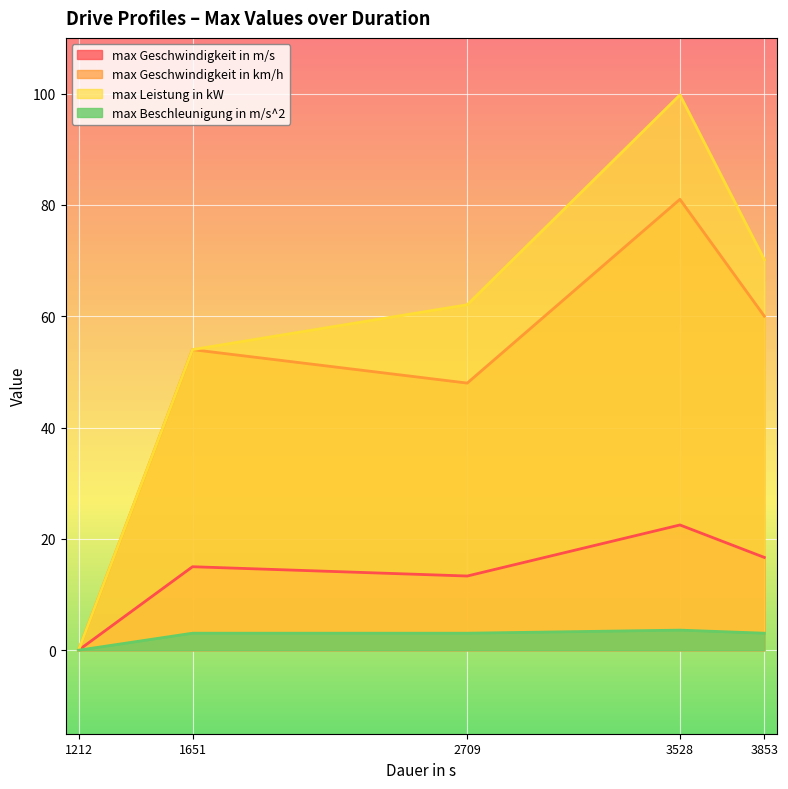

Does the chart display data point markers on the line(s)?

No